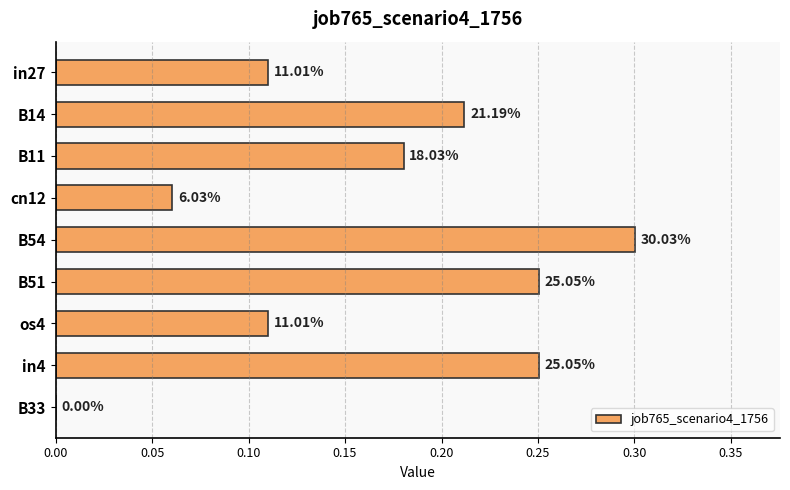

Are the bars horizontal?

Yes